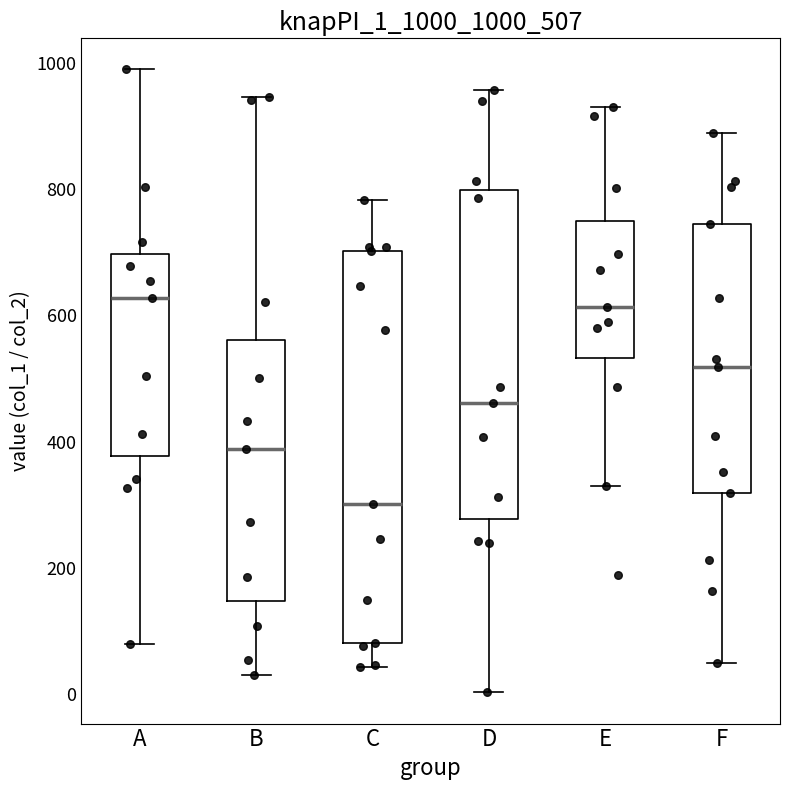

Reading left to right, transcribe this box plot: for each box, give where its median line is, the range the box spans, and where its two whiskers end, as read against the y-axis. The values are not printed on the chart, so give them approximately, as read against the axis.

A: median 620, box 380 to 700, whiskers 80 to 980
B: median 380, box 140 to 560, whiskers 40 to 940
C: median 300, box 80 to 700, whiskers 40 to 780
D: median 460, box 280 to 800, whiskers 0 to 960
E: median 620, box 540 to 740, whiskers 320 to 920
F: median 520, box 320 to 740, whiskers 40 to 880